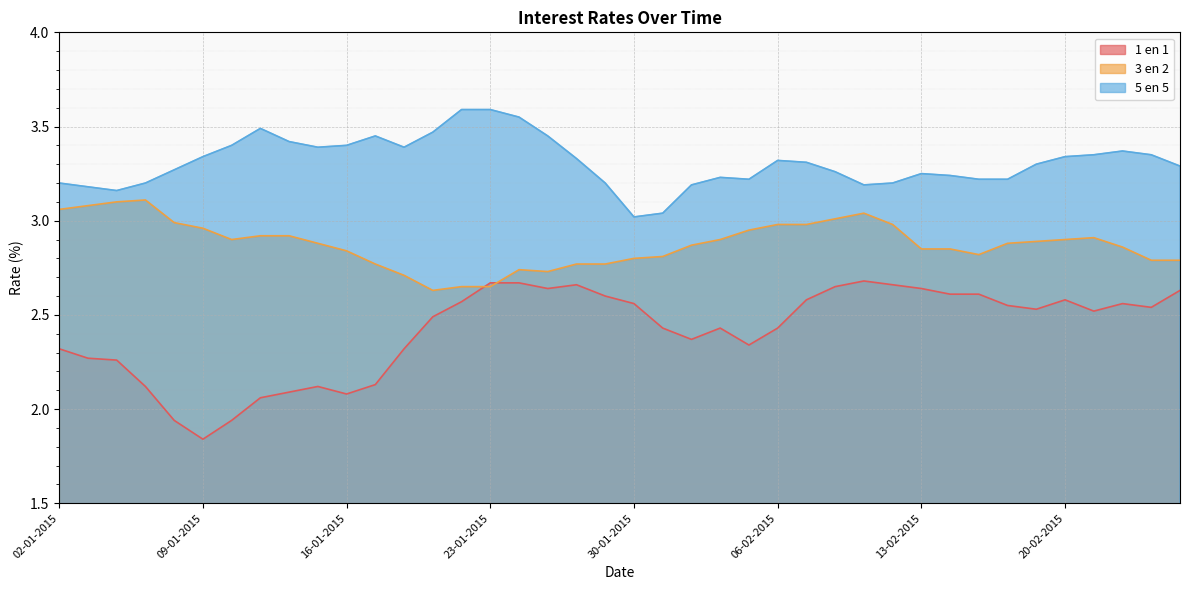

Which has a higher value, 28-01-2015 or 12-01-2015?

28-01-2015